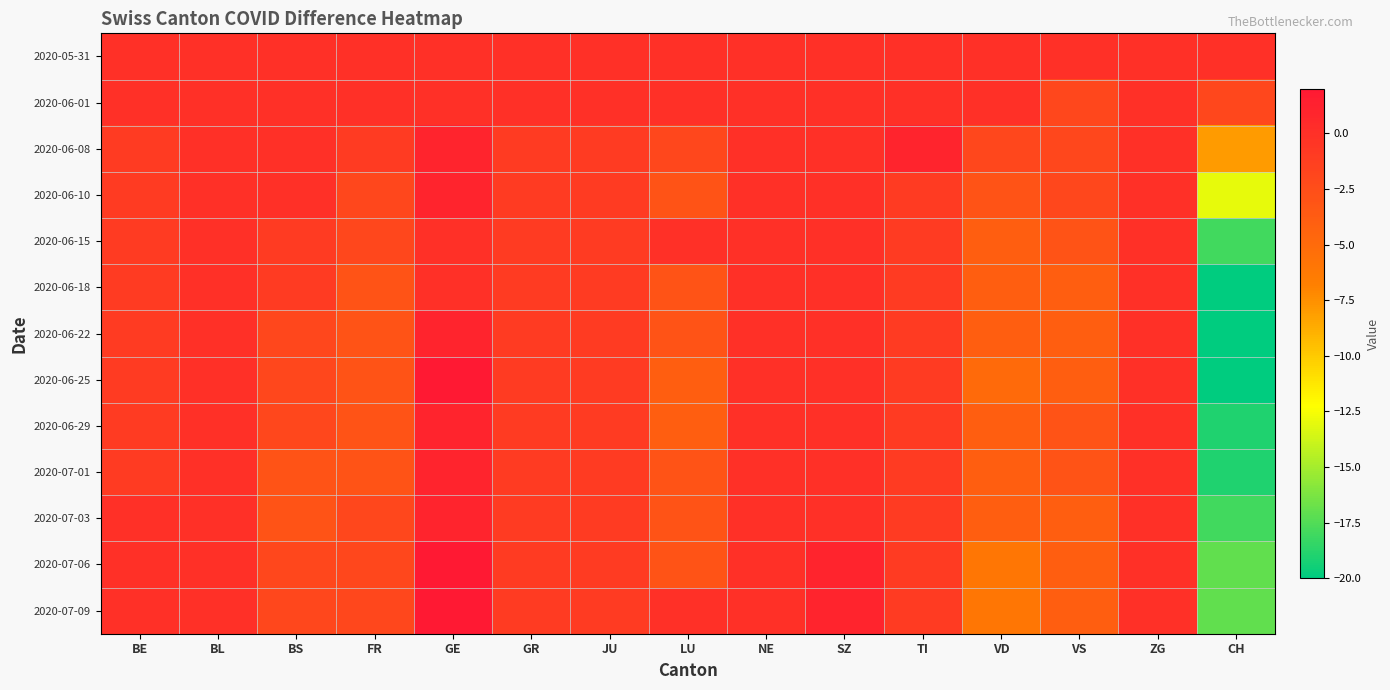

Reading right to left, list all the values displayed in this chart.

2020-05-31: CH=0	ZG=0	VS=0	VD=0	TI=0	SZ=0	NE=0	LU=0	JU=0	GR=0	GE=0	FR=0	BS=0	BL=0	BE=0
2020-06-01: CH=-2	ZG=0	VS=-2	VD=0	TI=0	SZ=0	NE=0	LU=0	JU=0	GR=0	GE=0	FR=0	BS=0	BL=0	BE=0
2020-06-08: CH=-8	ZG=0	VS=-2	VD=-2	TI=1	SZ=0	NE=0	LU=-2	JU=-1	GR=-1	GE=1	FR=-1	BS=0	BL=0	BE=-1
2020-06-10: CH=-13	ZG=0	VS=-2	VD=-3	TI=-1	SZ=0	NE=0	LU=-3	JU=-1	GR=-1	GE=1	FR=-2	BS=0	BL=0	BE=-1
2020-06-15: CH=-18	ZG=0	VS=-3	VD=-4	TI=-1	SZ=0	NE=0	LU=0	JU=-1	GR=-1	GE=0	FR=-2	BS=-1	BL=0	BE=-1
2020-06-18: CH=-20	ZG=0	VS=-4	VD=-4	TI=-1	SZ=0	NE=0	LU=-3	JU=-1	GR=-1	GE=0	FR=-3	BS=-1	BL=0	BE=-1
2020-06-22: CH=-20	ZG=0	VS=-4	VD=-4	TI=-1	SZ=0	NE=0	LU=-3	JU=-1	GR=-1	GE=1	FR=-3	BS=-2	BL=0	BE=-1
2020-06-25: CH=-20	ZG=0	VS=-4	VD=-5	TI=-1	SZ=0	NE=0	LU=-4	JU=-1	GR=-1	GE=2	FR=-3	BS=-2	BL=0	BE=-1
2020-06-29: CH=-19	ZG=0	VS=-3	VD=-4	TI=-1	SZ=0	NE=0	LU=-4	JU=-1	GR=-1	GE=1	FR=-3	BS=-2	BL=0	BE=-1
2020-07-01: CH=-19	ZG=0	VS=-3	VD=-4	TI=-1	SZ=0	NE=0	LU=-3	JU=-1	GR=-1	GE=1	FR=-3	BS=-3	BL=0	BE=-1
2020-07-03: CH=-18	ZG=0	VS=-4	VD=-4	TI=-1	SZ=0	NE=0	LU=-3	JU=-1	GR=-1	GE=1	FR=-2	BS=-3	BL=0	BE=0
2020-07-06: CH=-17	ZG=0	VS=-4	VD=-6	TI=-1	SZ=1	NE=0	LU=-3	JU=-1	GR=-1	GE=2	FR=-2	BS=-2	BL=0	BE=0
2020-07-09: CH=-17	ZG=0	VS=-4	VD=-6	TI=-1	SZ=1	NE=0	LU=0	JU=-1	GR=-1	GE=2	FR=-2	BS=-2	BL=0	BE=0